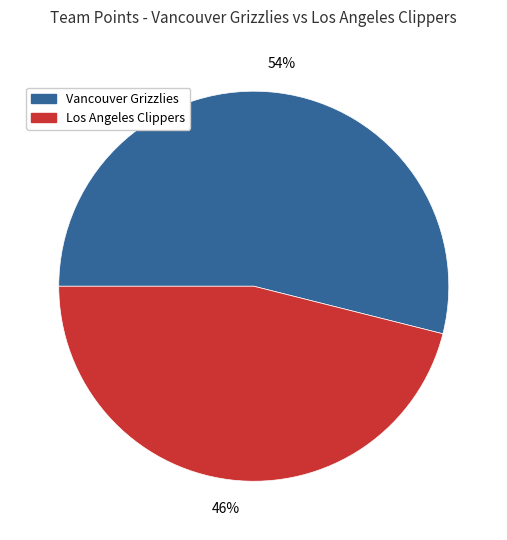

To the nearest percent, what percentage of the pie is Los Angeles Clippers?

46%